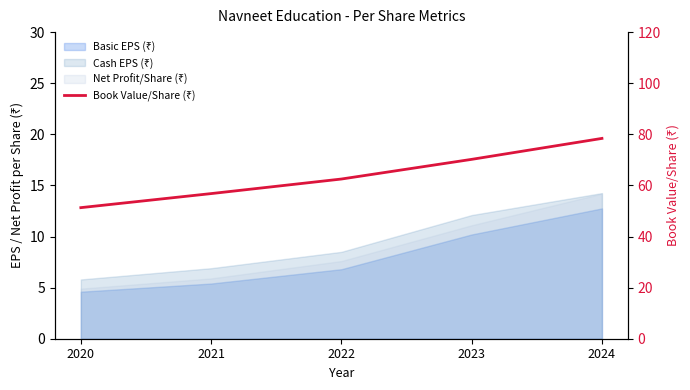

True or false: the data shows 56.8 at 2021.

True